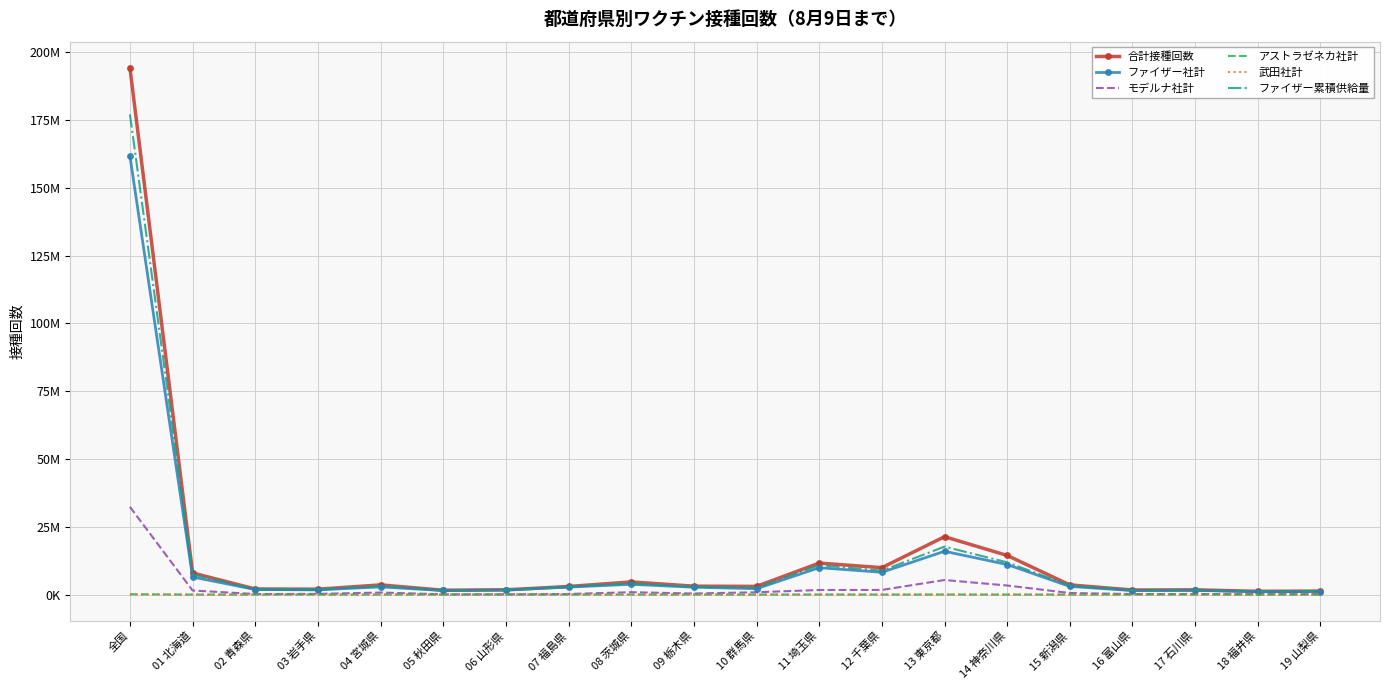

What is the lowest value of the モデルナ社計 series?

78015